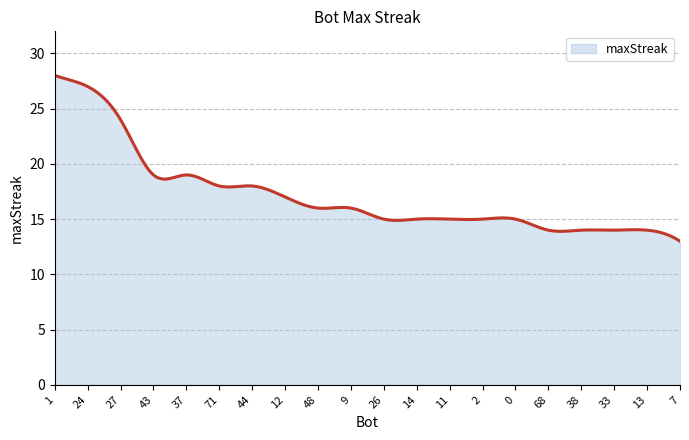

What is the smallest value displayed?

13.0